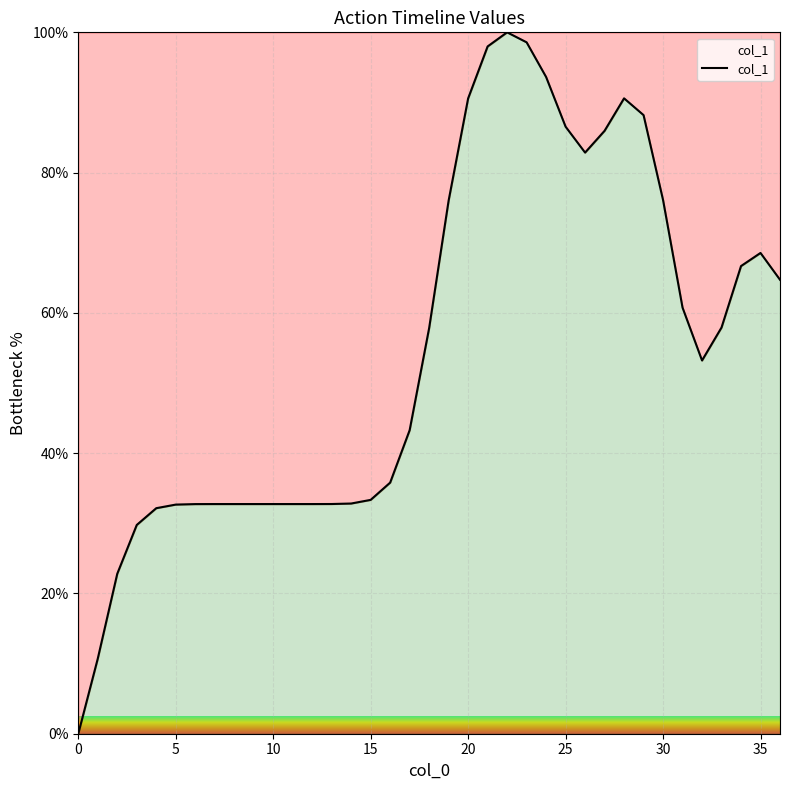

What is the greatest value displayed?

100.0